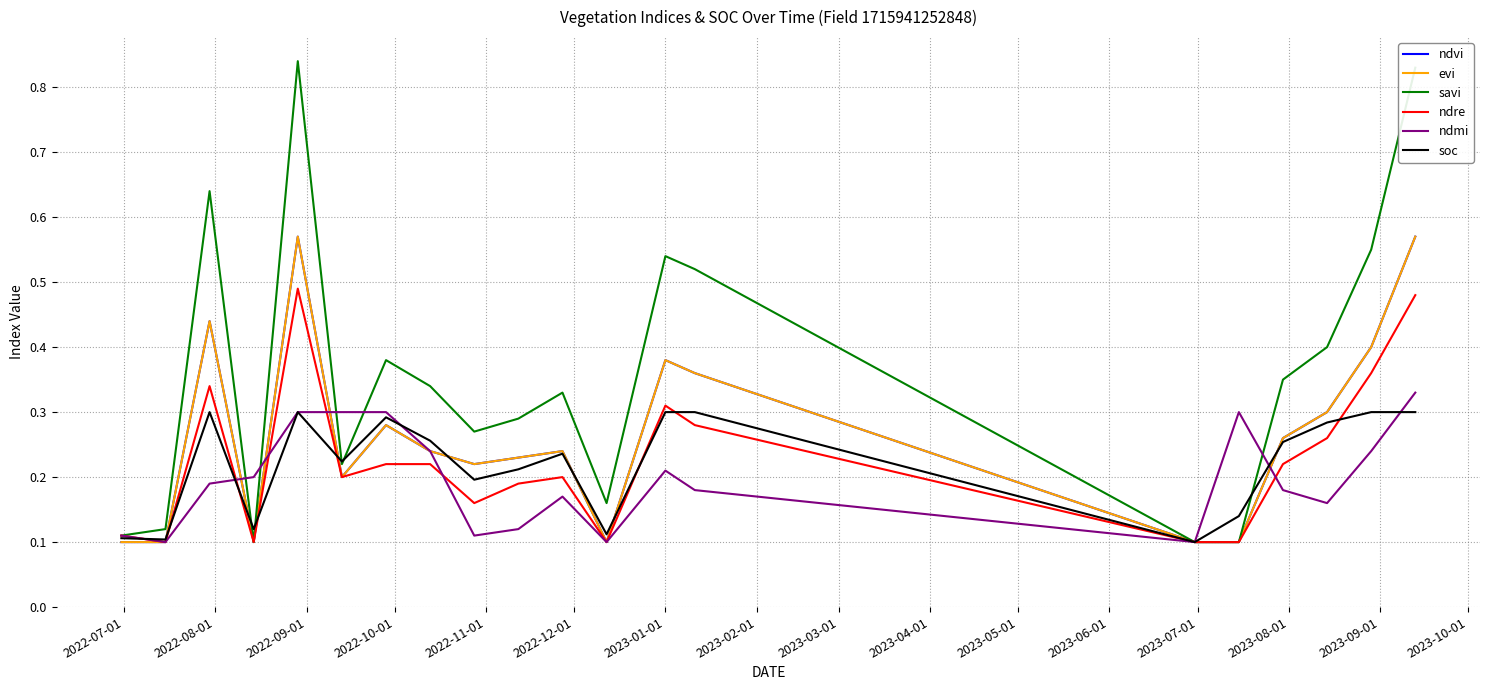

Does the chart have visible grid lines?

Yes